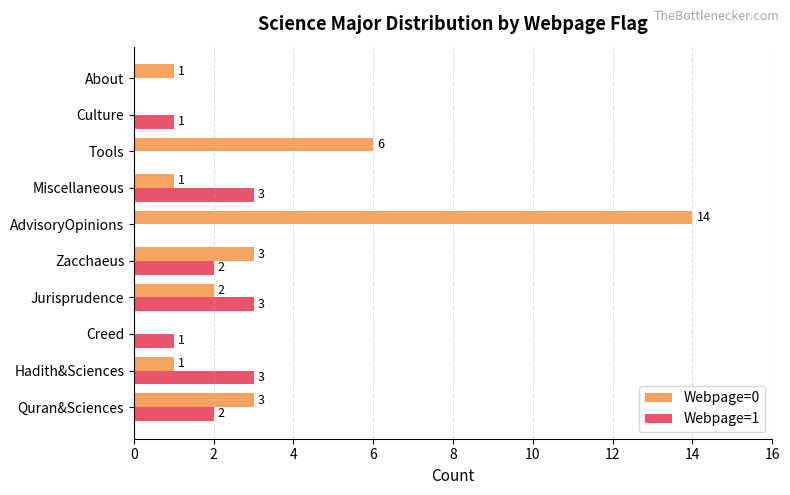

What is the maximum value shown in the chart?

14